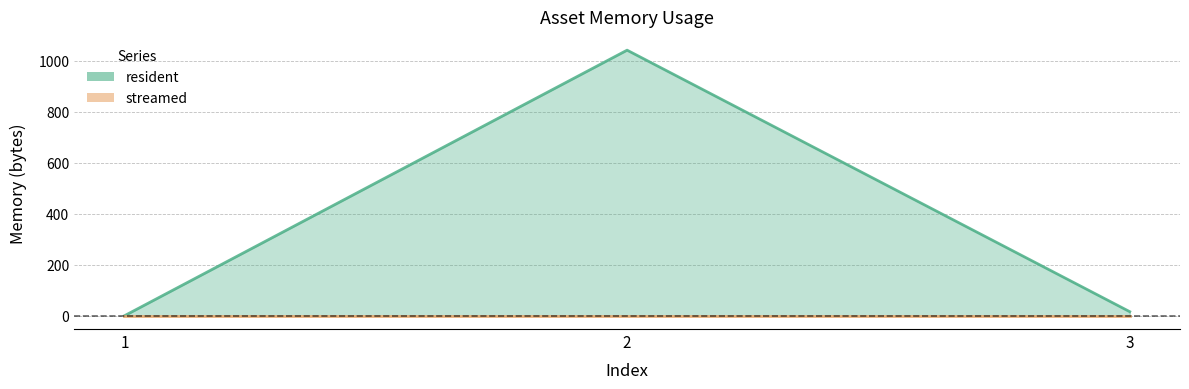

List the labels in order of streamed value, smallest first.

1, 2, 3